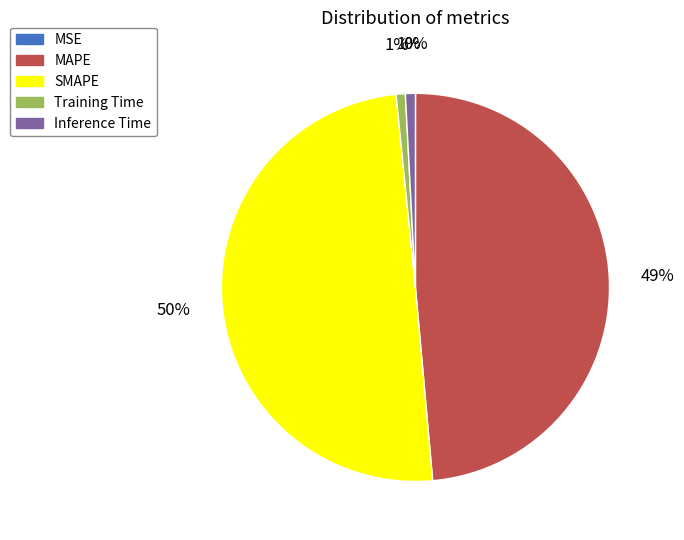

Is the sum of MAPE and SMAPE greater than half?

Yes